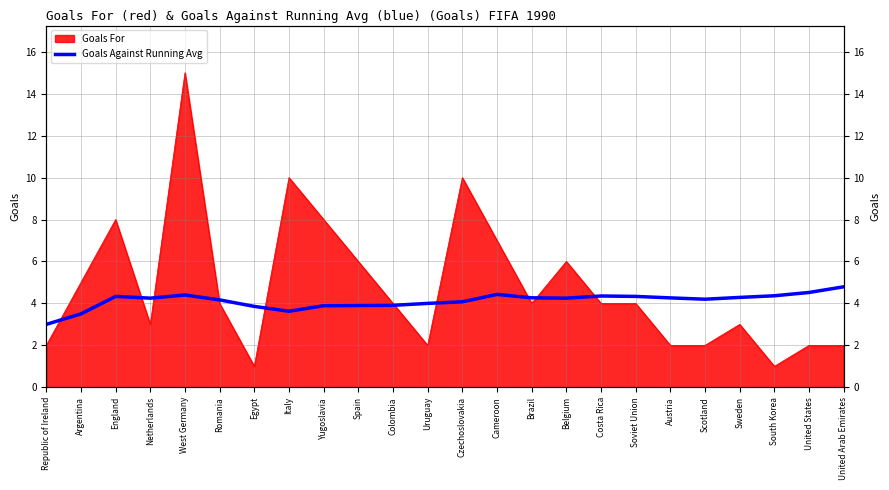

What is the label of the 19th point from the right?

Romania